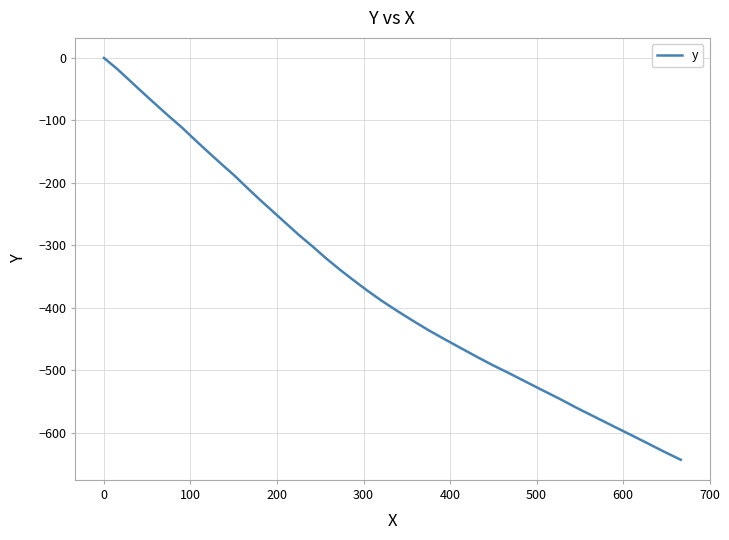

How many lines are shown in the chart?

1